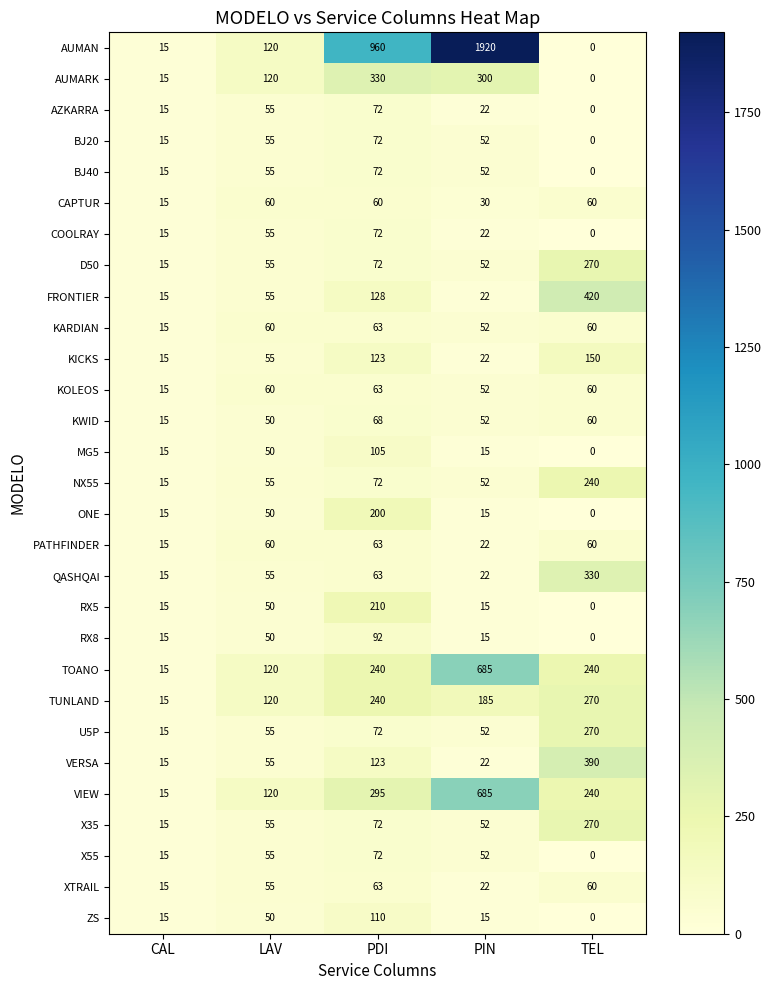

At which category does the chart reach its peak across all series?

PIN